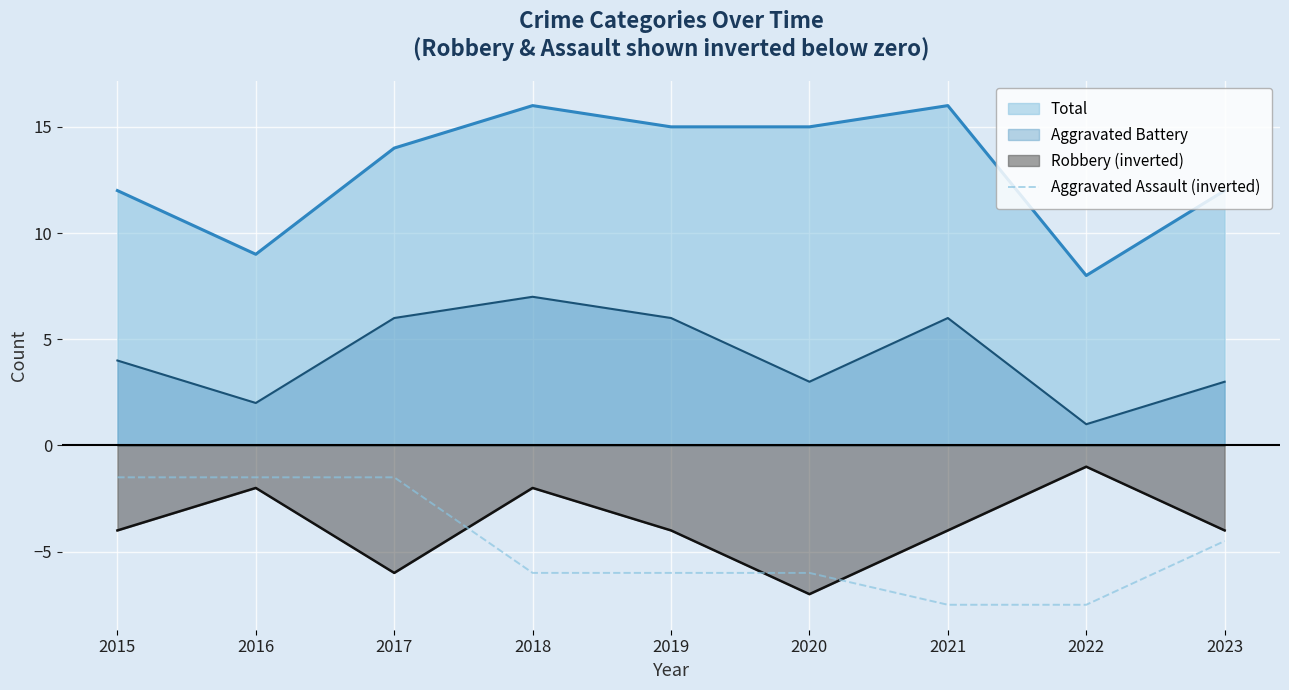

Which series has the largest range (max minus min)?

Total